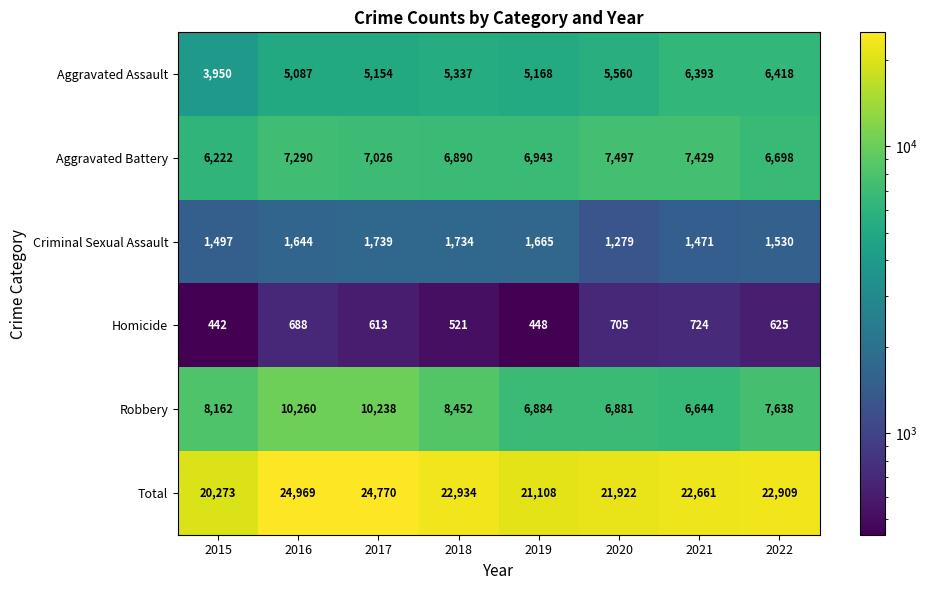

What is the difference between the highest and lowest values at 2021?

21937